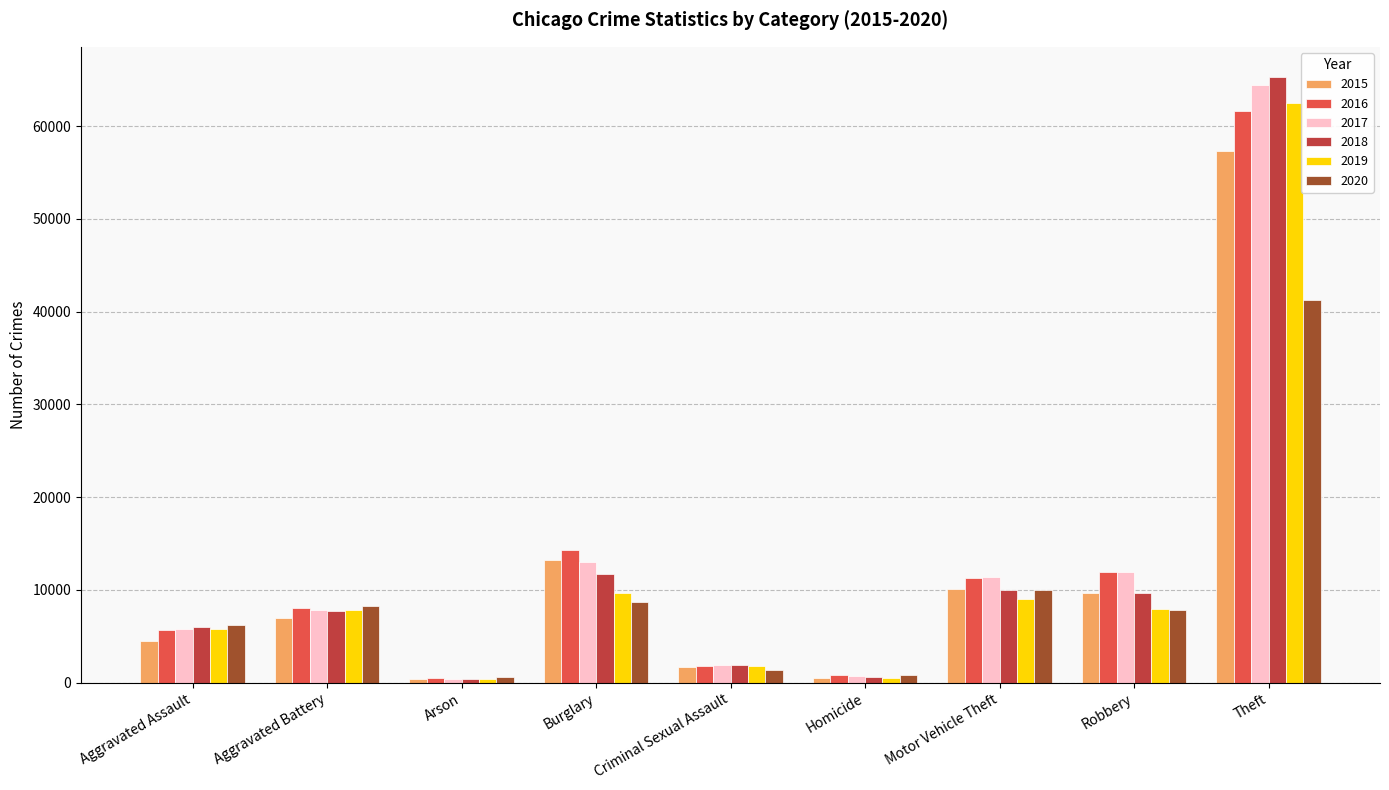

What is the value of the 2020 bar at the 8th from the left?

7854